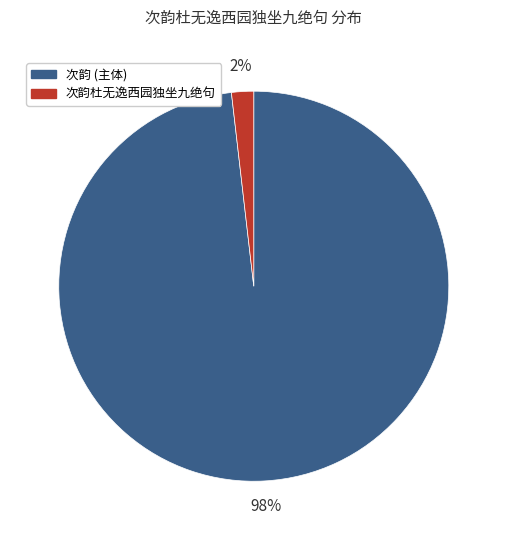

To the nearest percent, what is the average slice percentage?

50%